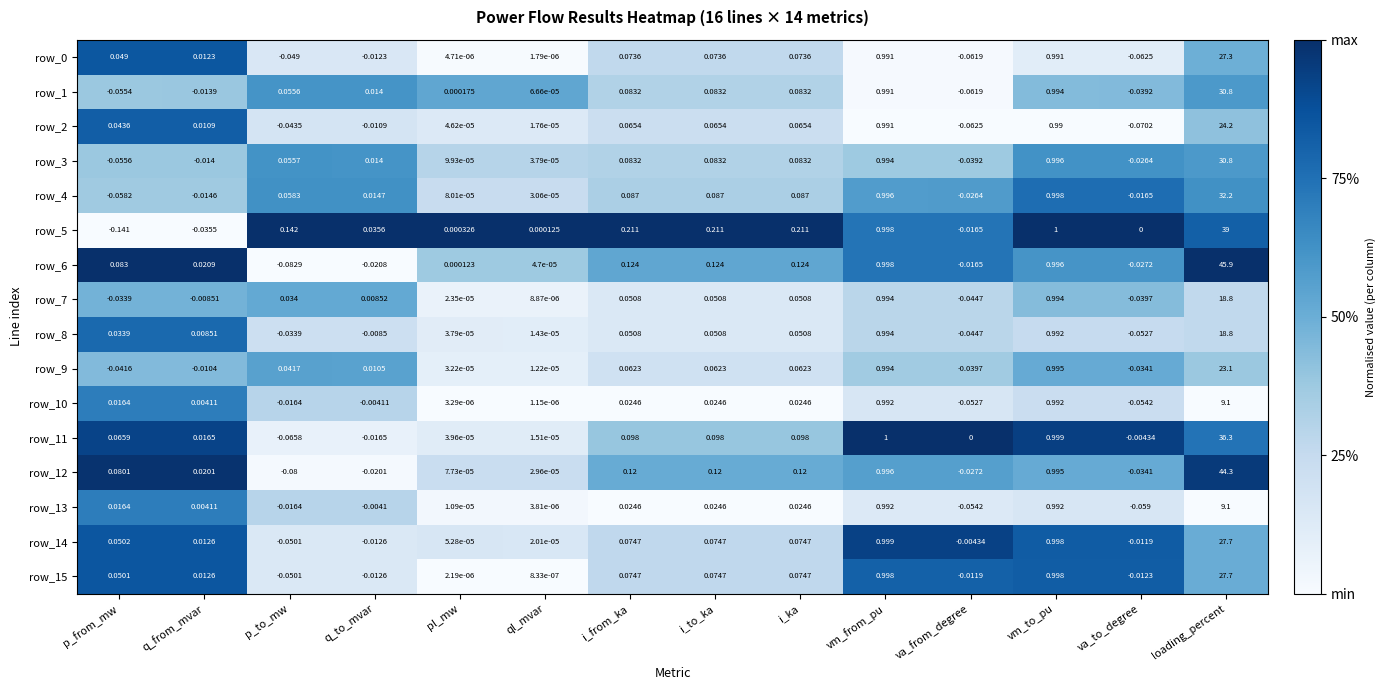

At which category is the sum across all series the highest?

loading_percent